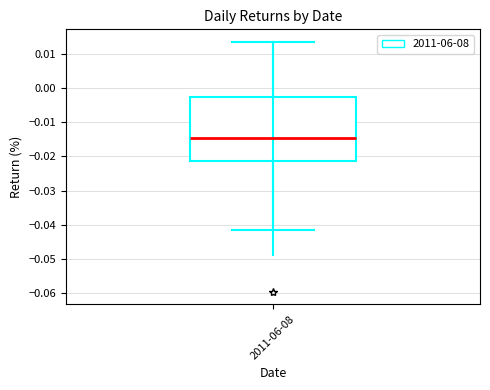

Read this box plot against the y-axis: the position of the median line, the range covered by the box, and the ends of both whiskers. The values are not printed on the chart, so give them approximately, as read against the axis.

median -0.015, box -0.021 to -0.003, whiskers -0.042 to 0.013